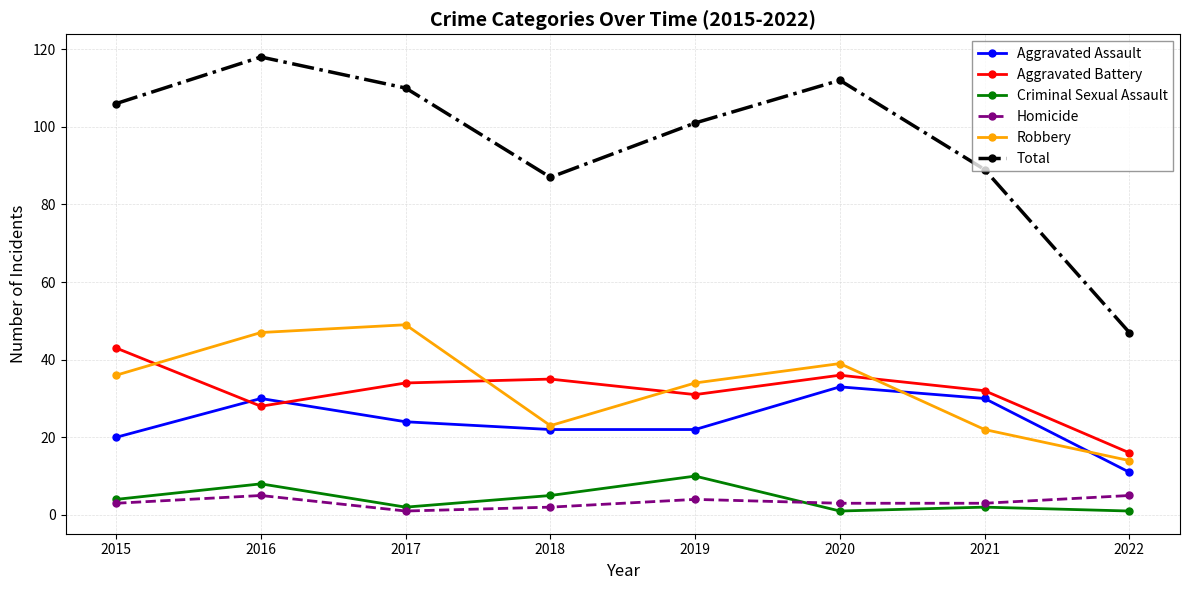

What is the value of the Homicide point at the 6th from the left?

3